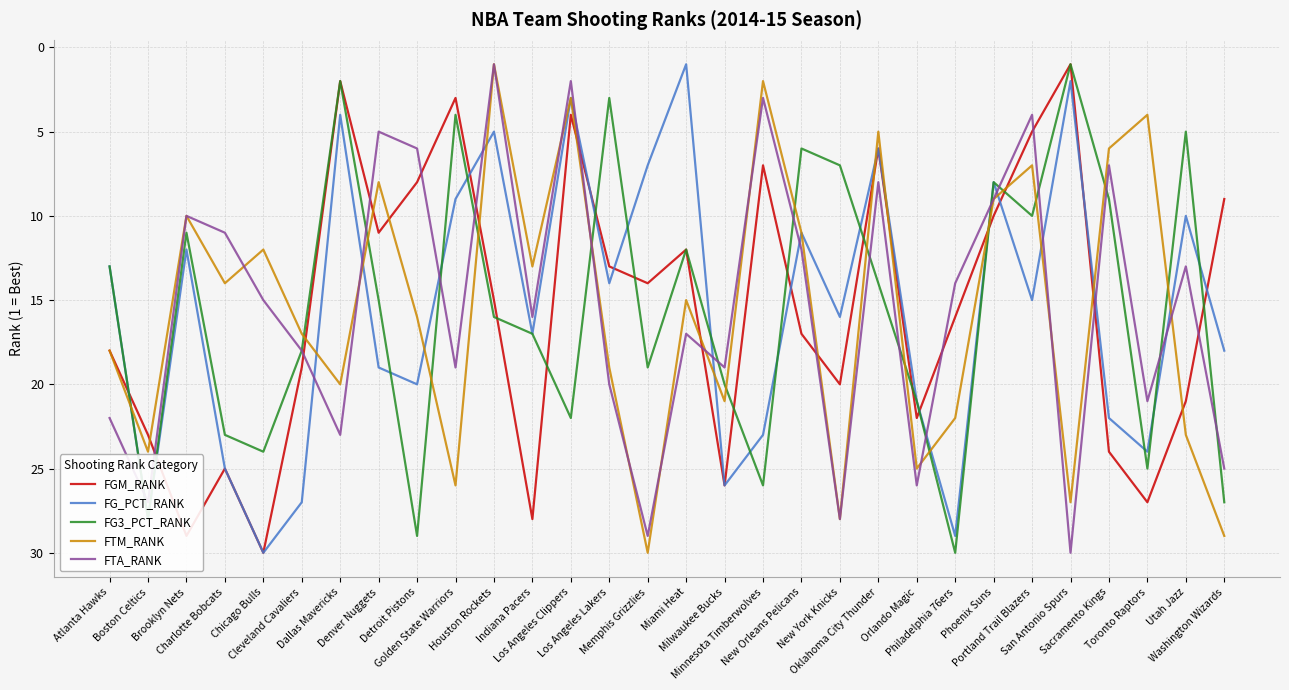

What position from the right is Portland Trail Blazers?

6